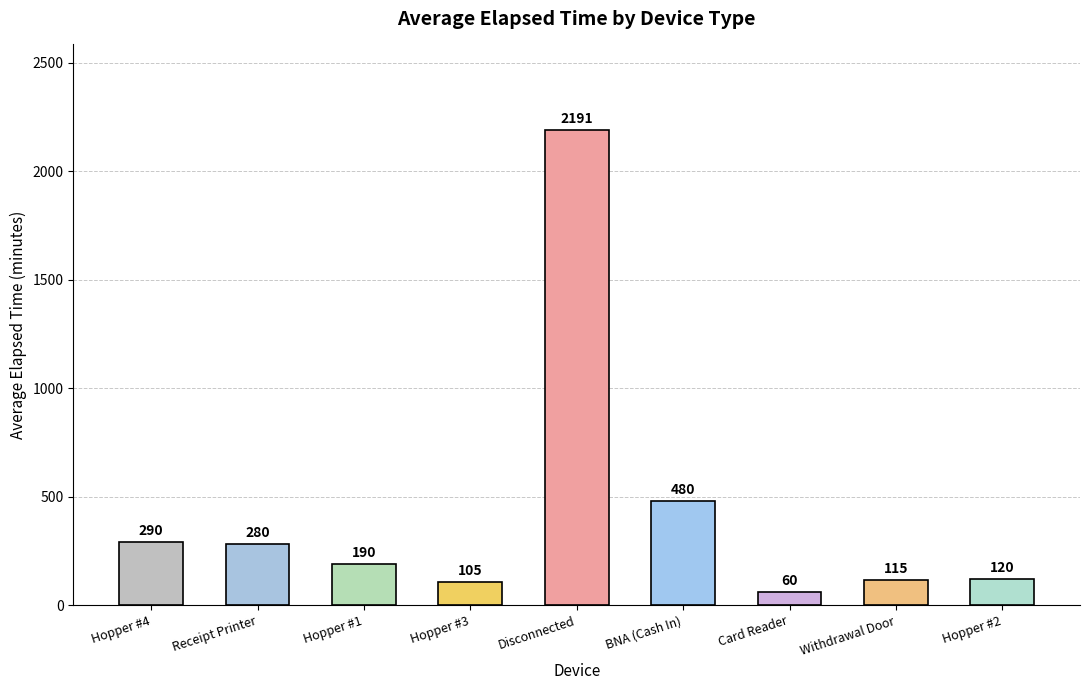

What is the ratio of the value at Disconnected to the value at Hopper #3?

20.9